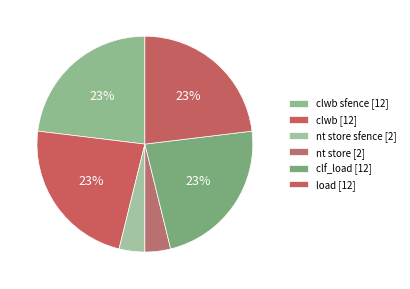

What is the smallest slice in the pie chart?

nt store sfence